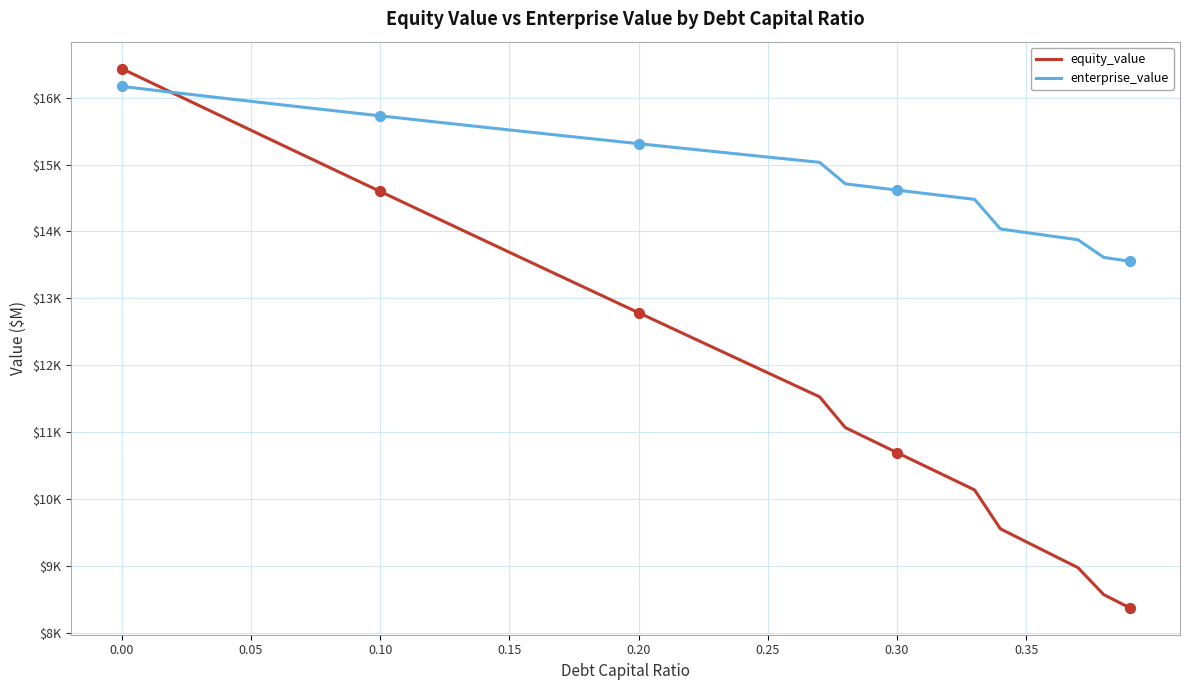

Which series has the largest total across all categories?

enterprise_value